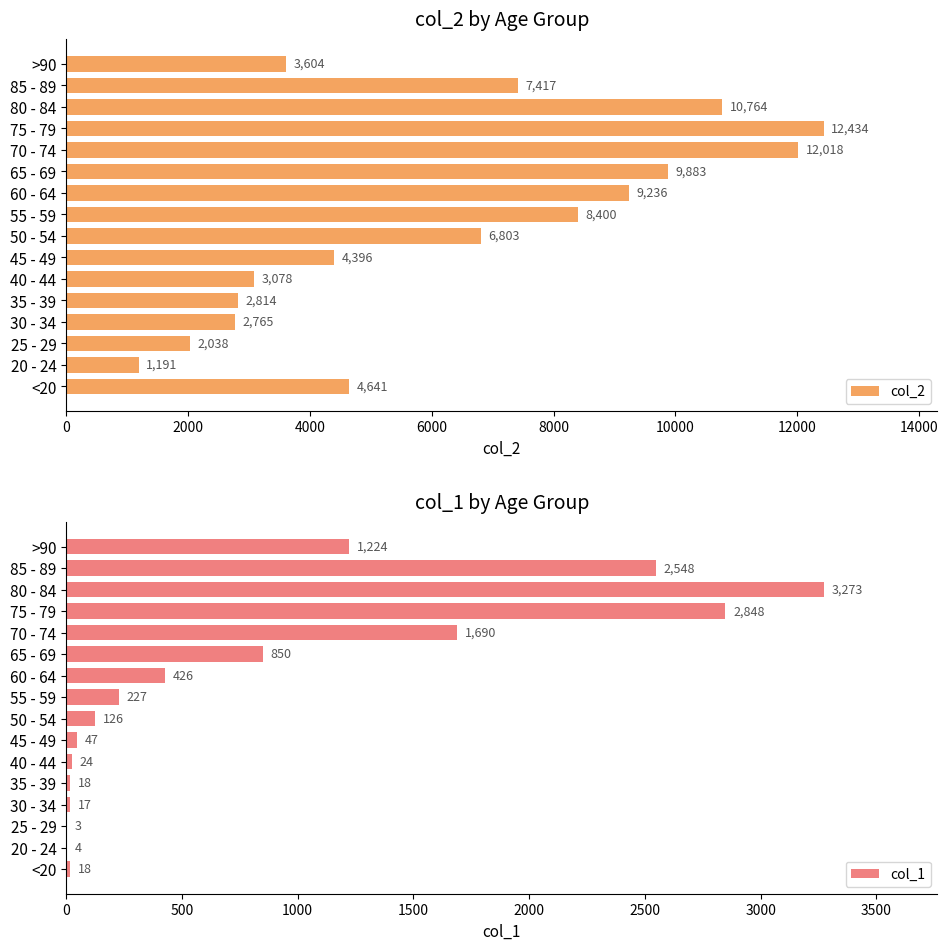

What is the sum of the col_2 values at >90 and 25 - 29?

5642